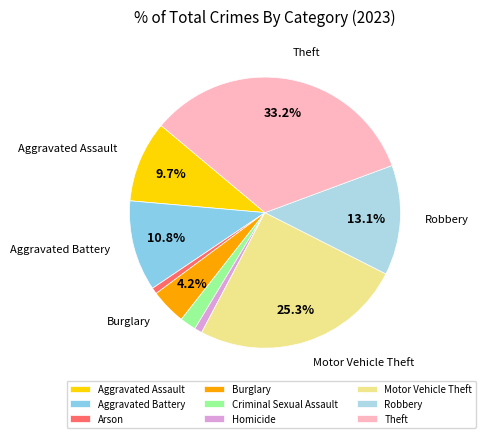

To the nearest percent, what is the average slice percentage?

11%